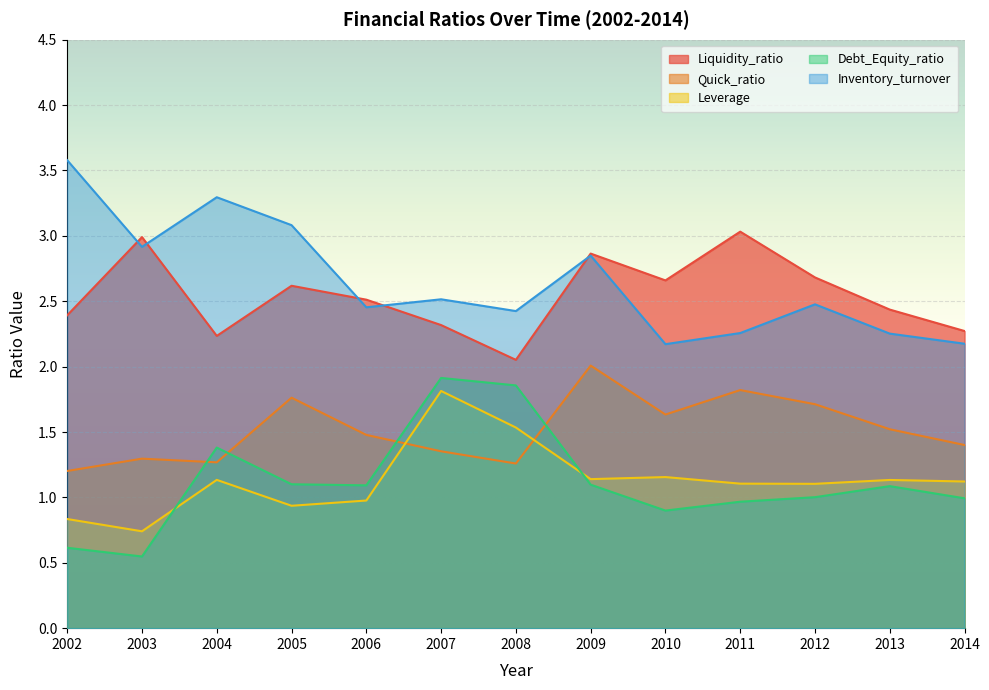

How many categories are shown in the chart?

13